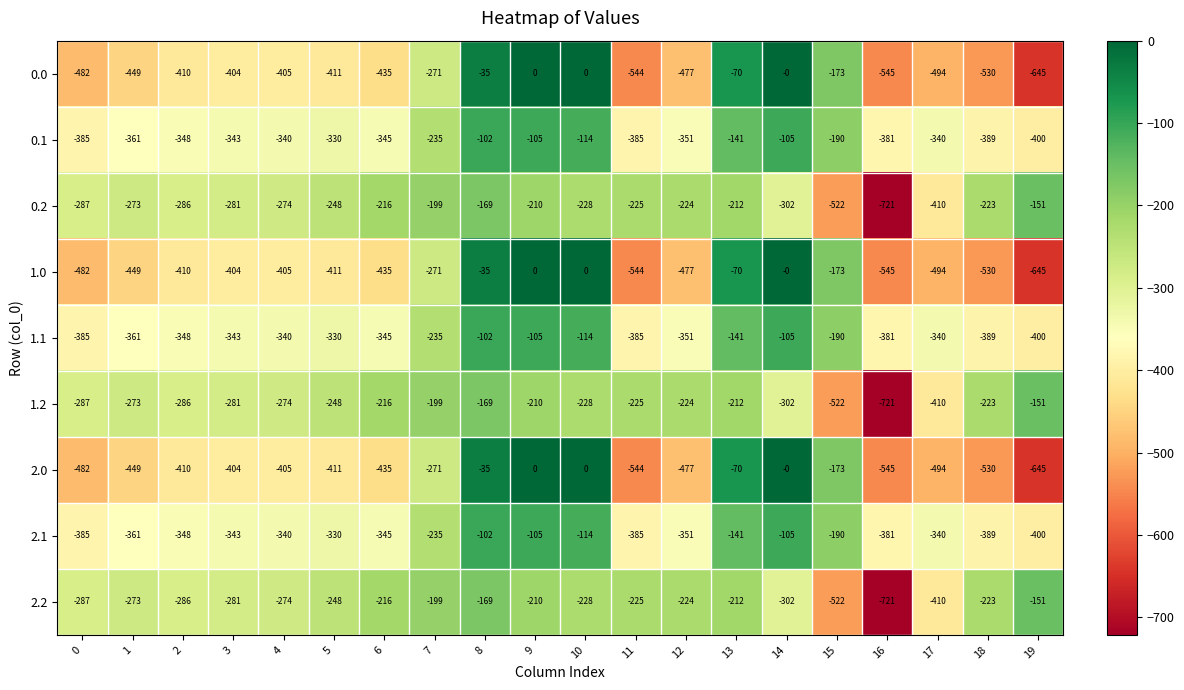

Which category has the lowest value across all series?

16